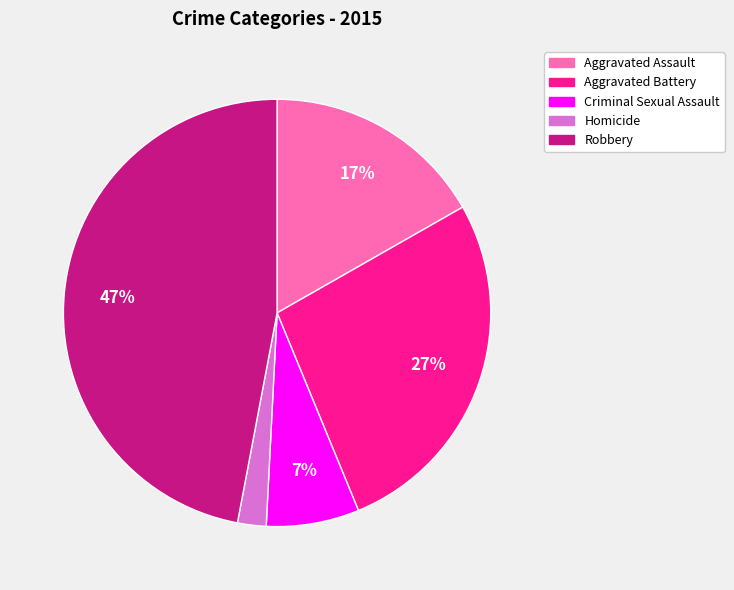

To the nearest percent, what is the combined percentage of Robbery and Aggravated Assault?

64%